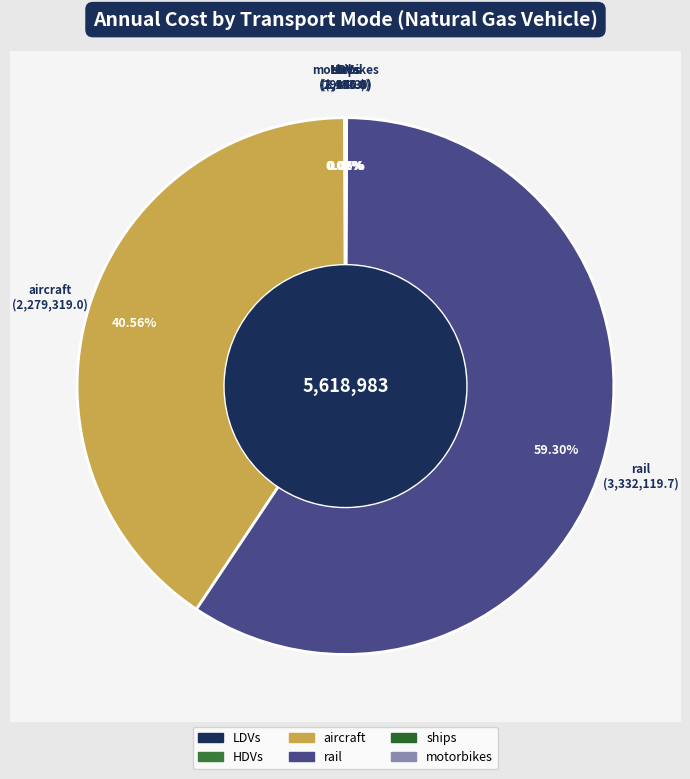

What is the smallest slice in the pie chart?

motorbikes